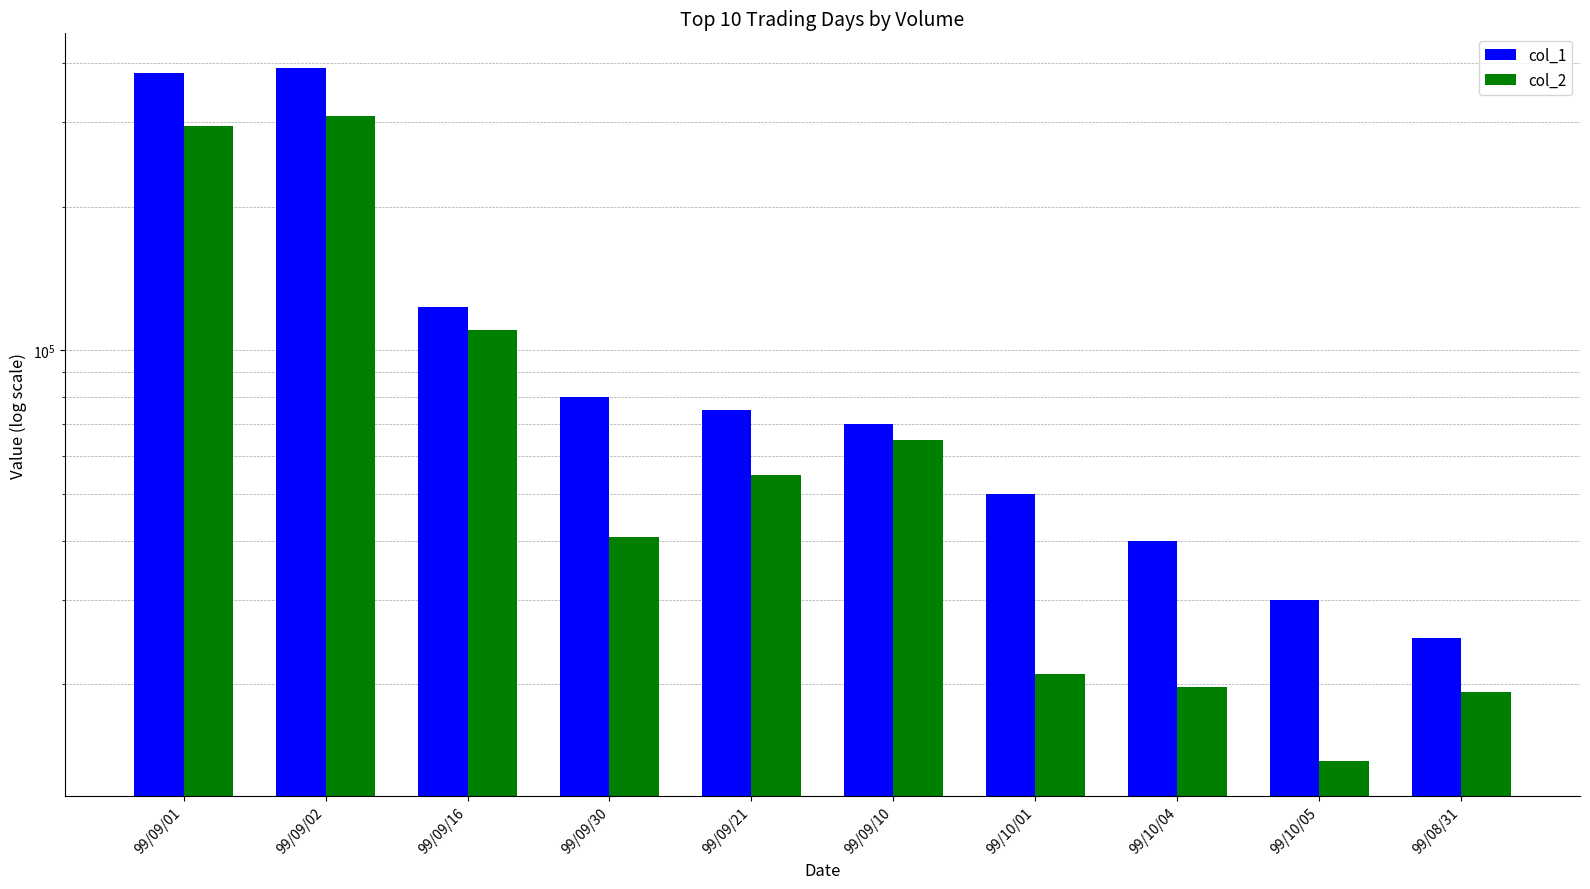

The col_2 series shows 40650 at 99/09/30. True or false?

True